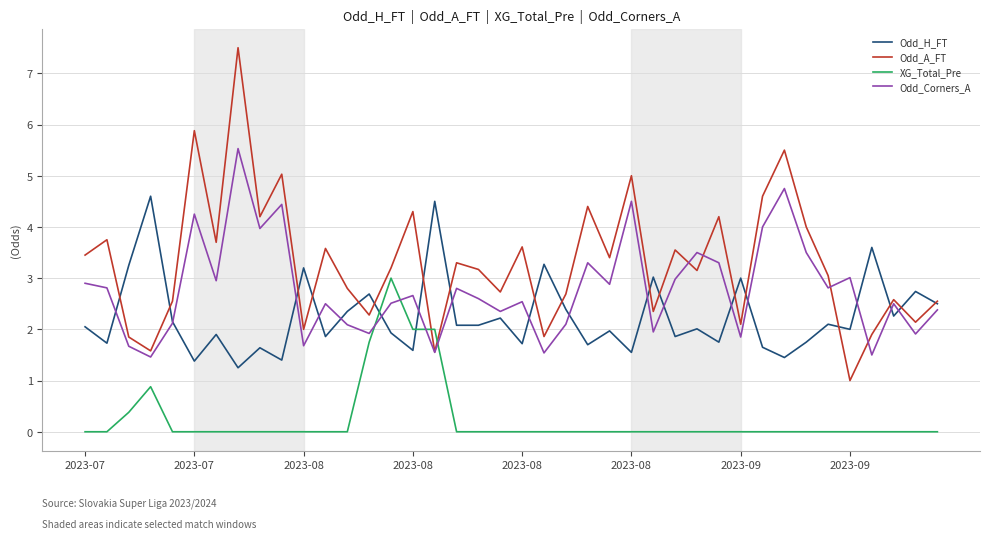

Rank the series by their average value, from lowest to highest.

XG_Total_Pre, Odd_H_FT, Odd_Corners_A, Odd_A_FT